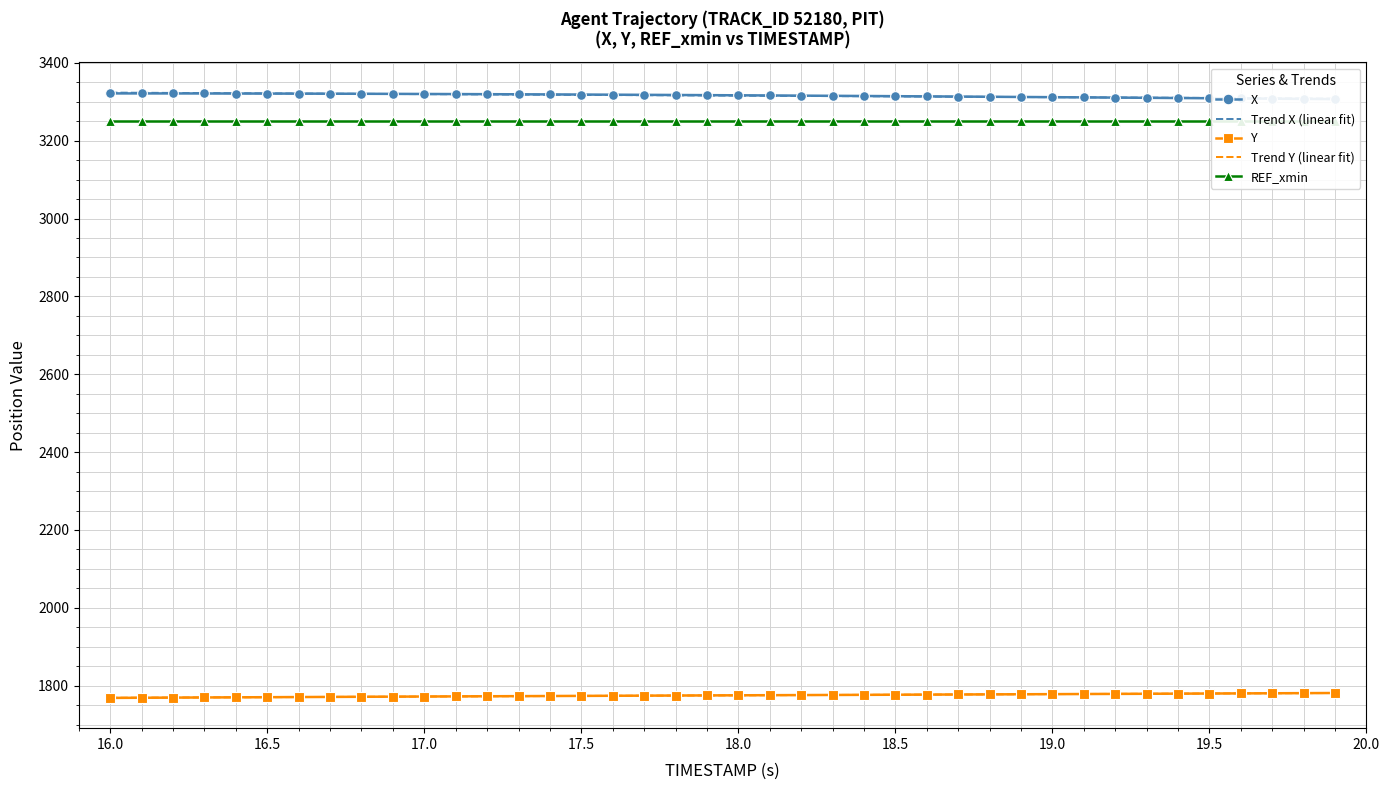

What is the minimum value for Y?

1768.8